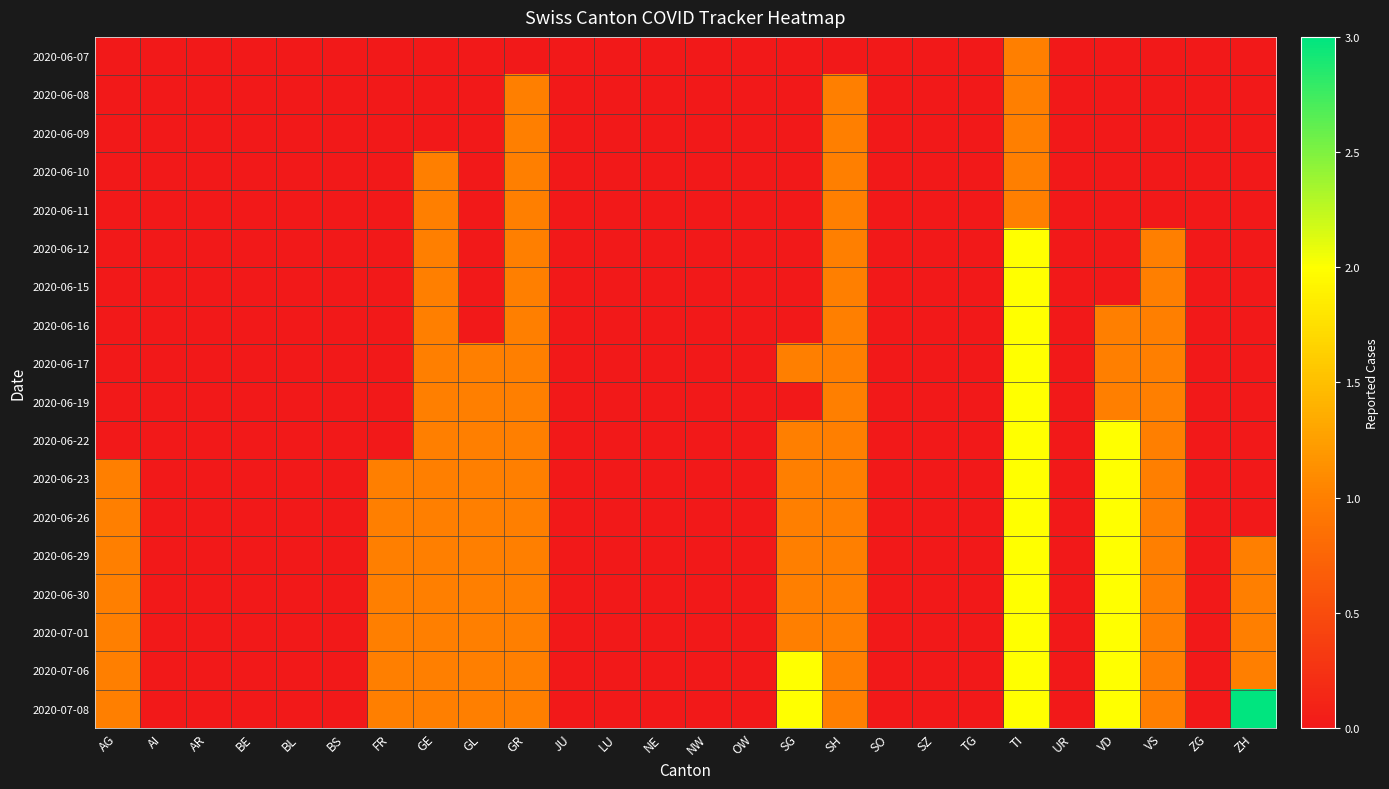

How many data points does each series have?

26